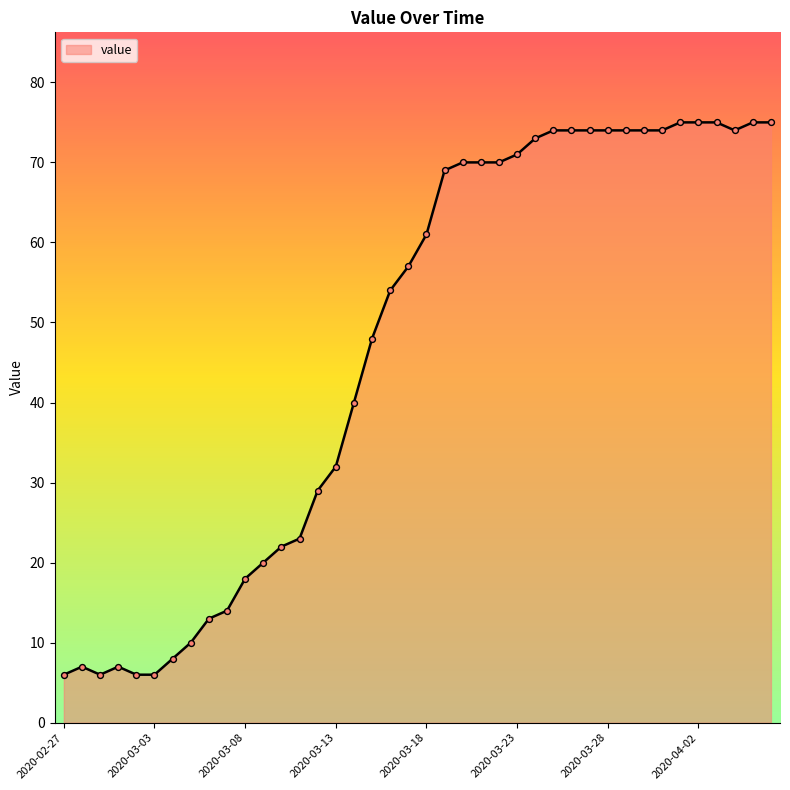

What is the maximum value shown in the chart?

75